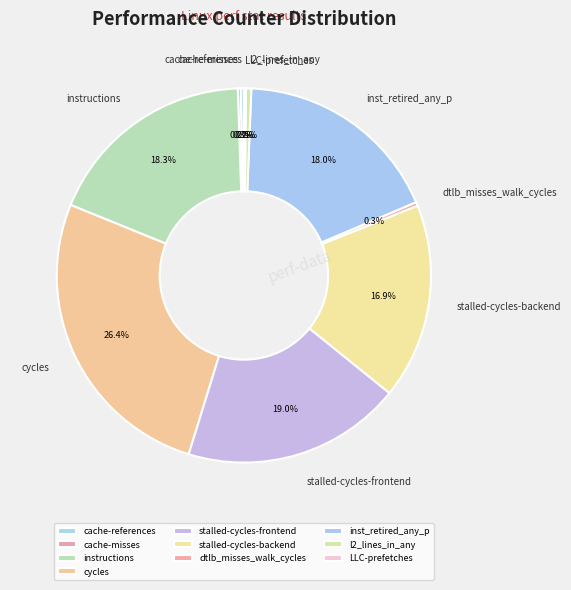

To the nearest percent, what is the difference between the largest and smallest slice percentages?

26%